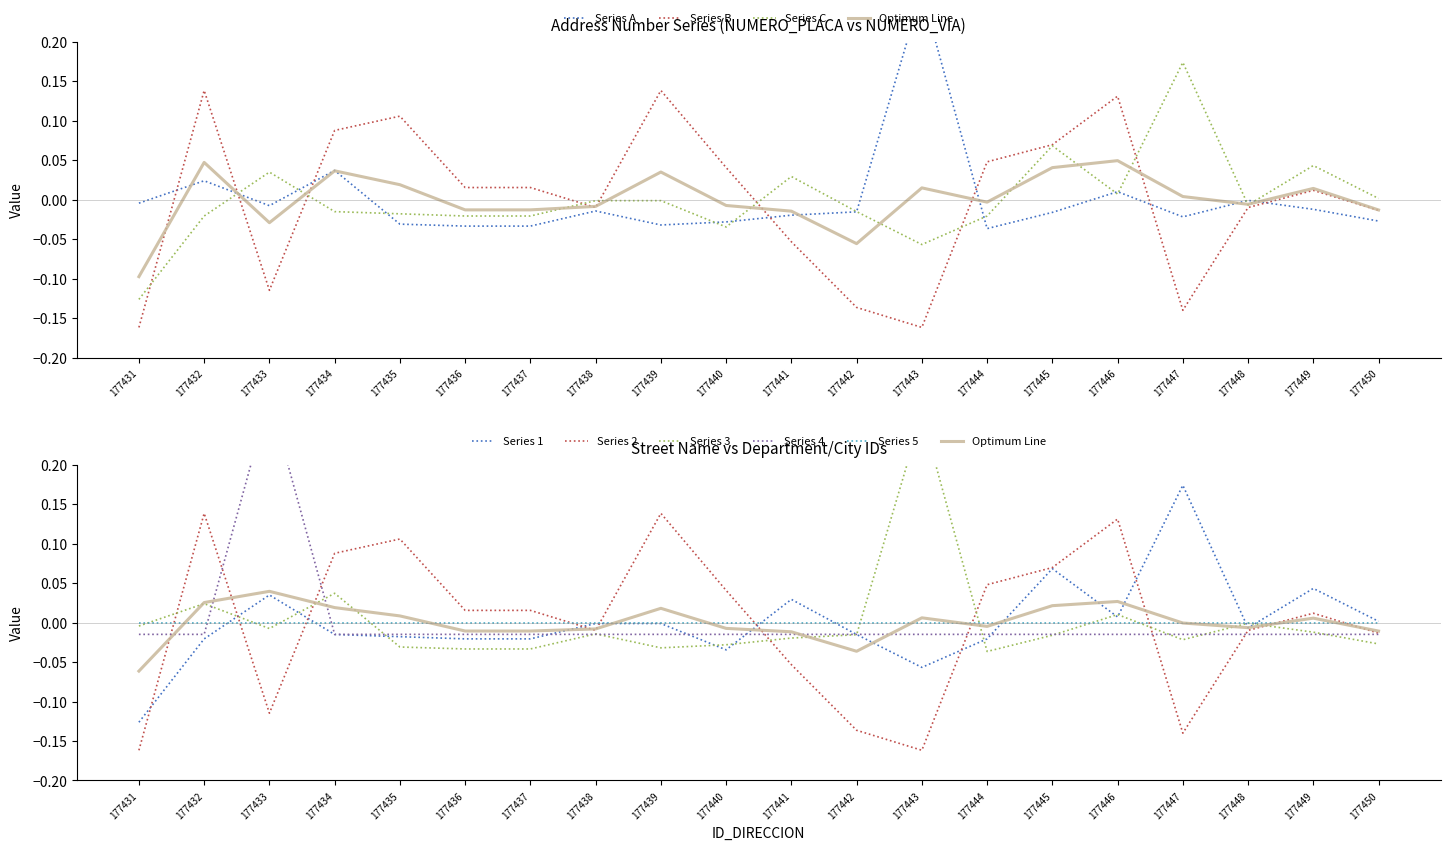

At how many categories does at least one series exceed 0?

16